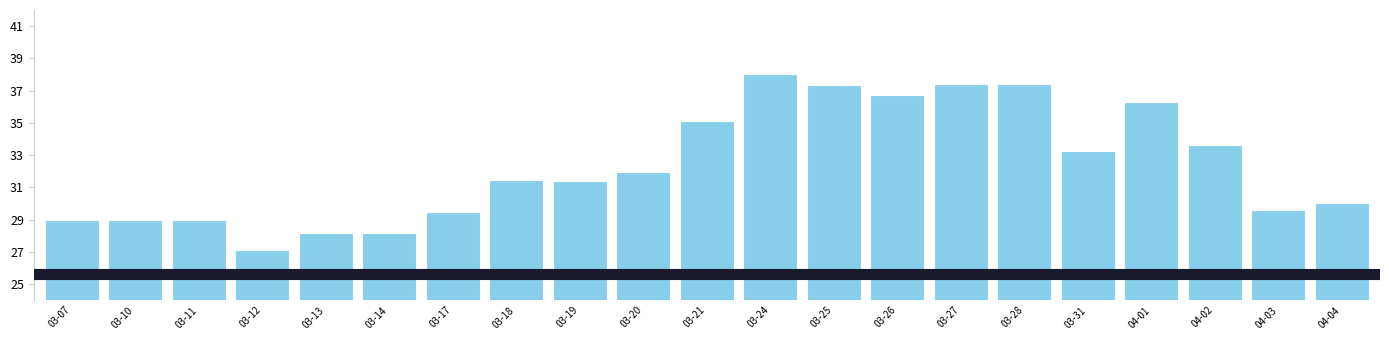

At which category does the chart reach its minimum across all series?

03-12